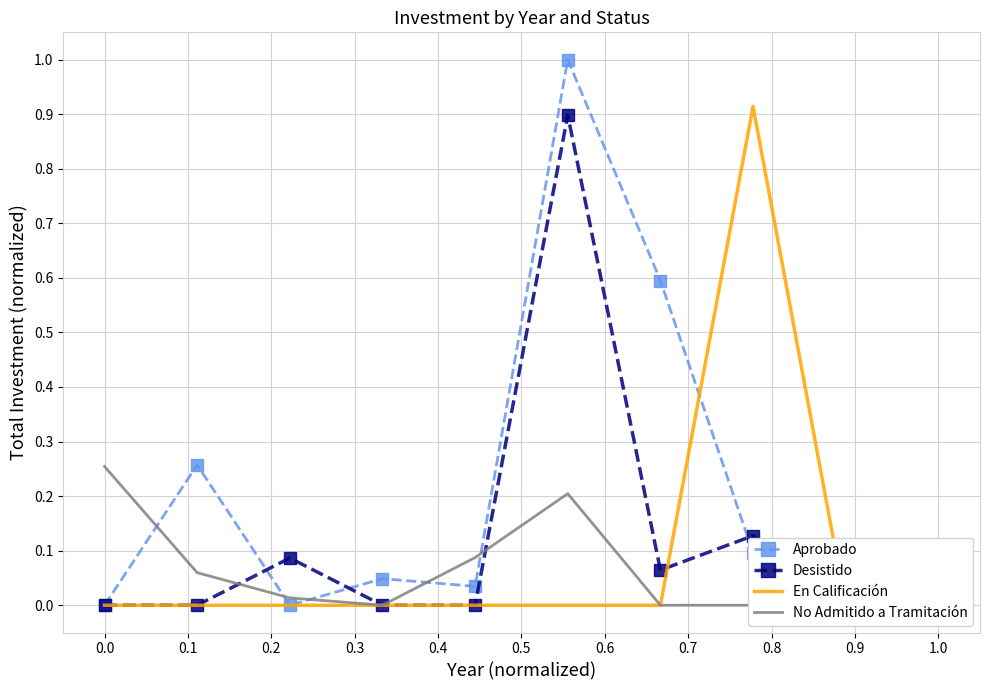

True or false: No Admitido a Tramitación has more than 1 points higher than both neighbors.

False